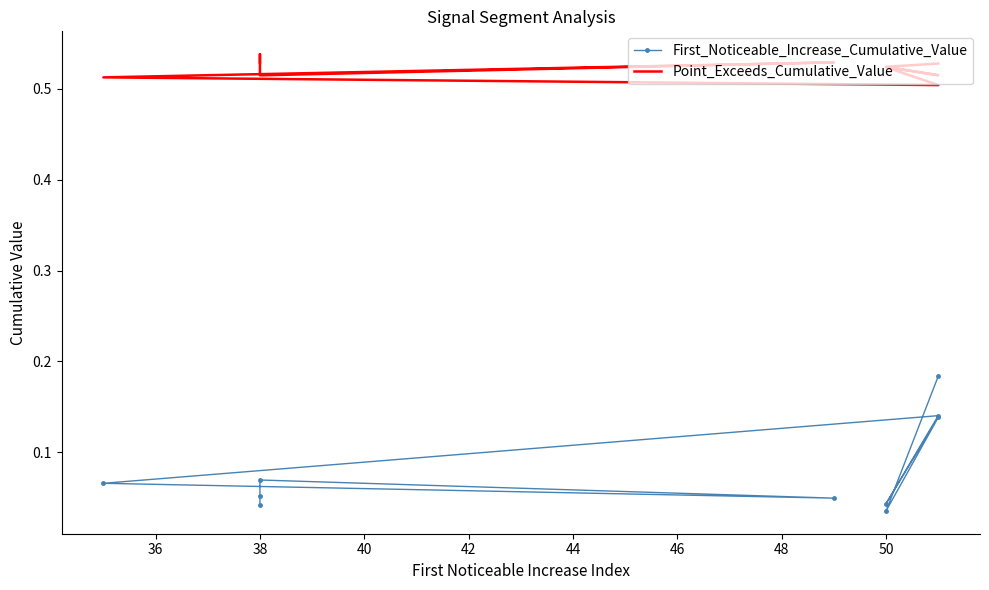

True or false: First_Noticeable_Increase_Cumulative_Value and Point_Exceeds_Cumulative_Value cross at least once.

False